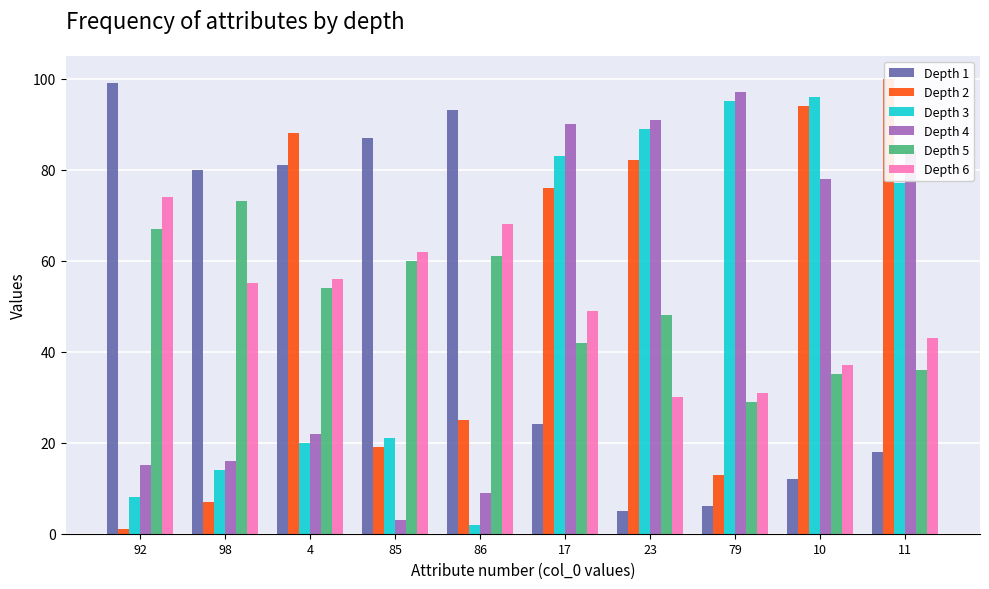

At which label does Depth 5 reach its peak?

98